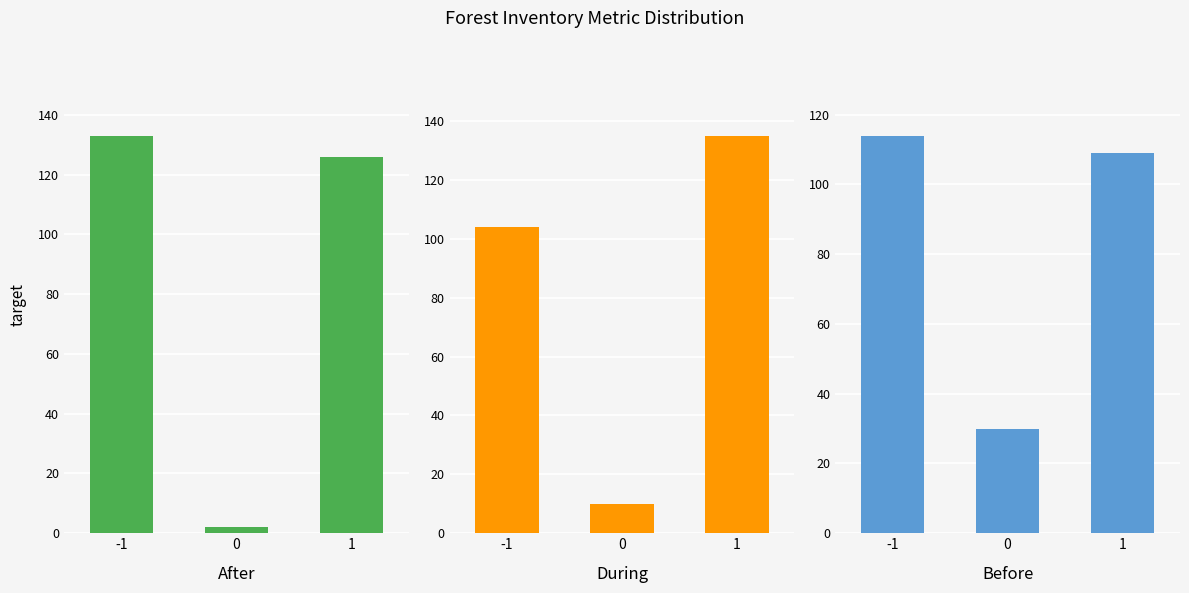

Reading right to left, transcribe all the data shown in this chart.

After: 1=126	0=2	-1=133
During: 1=135	0=10	-1=104
Before: 1=109	0=30	-1=114